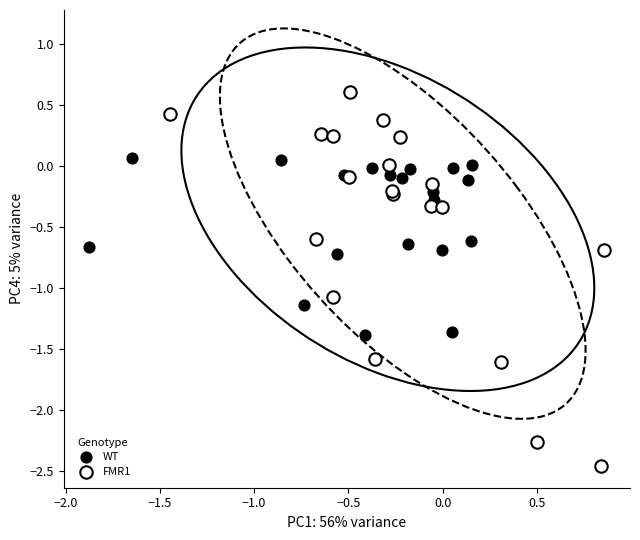

Which series has the widest spread of Y values?

FMR1